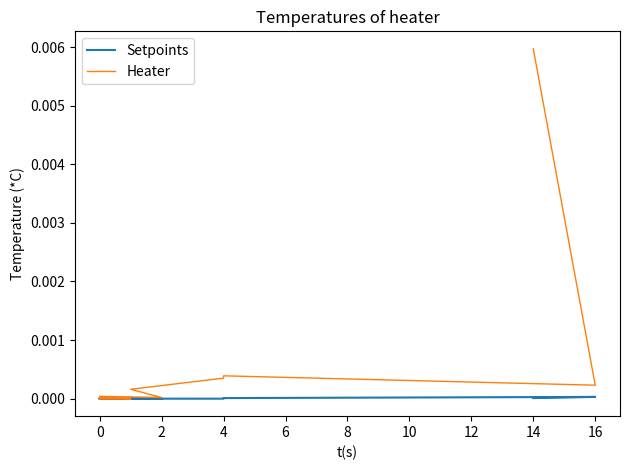

True or false: Setpoints and Heater intersect in this chart.

False